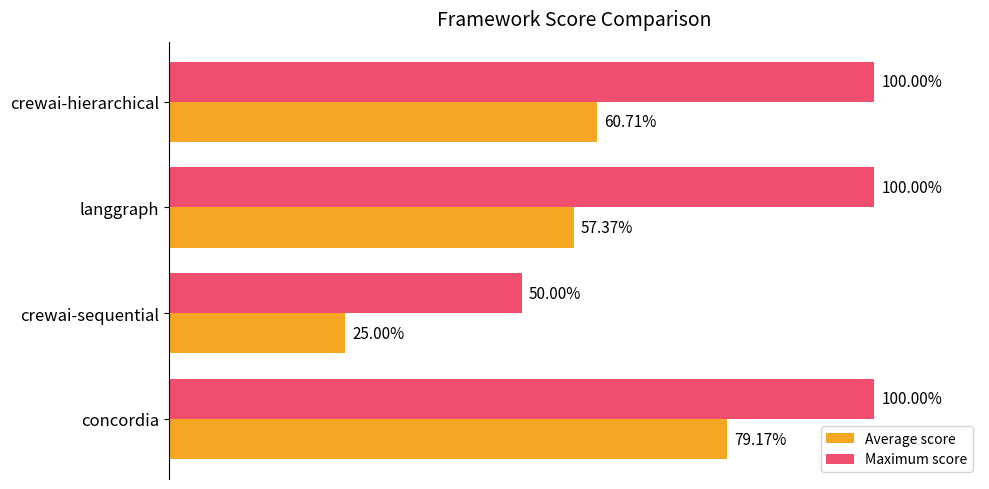

At which label is Average score closest to 52?

langgraph